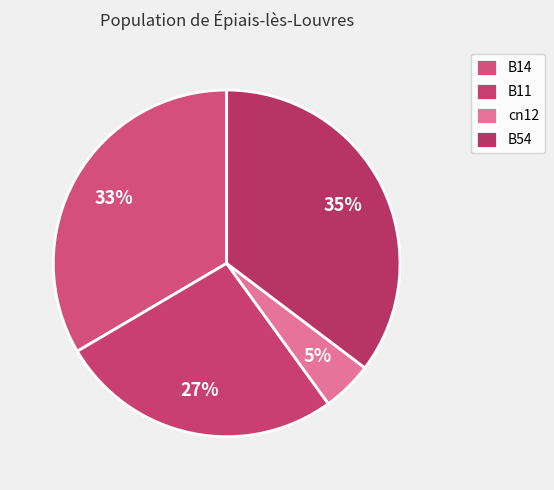

How many segments does this pie chart have?

4